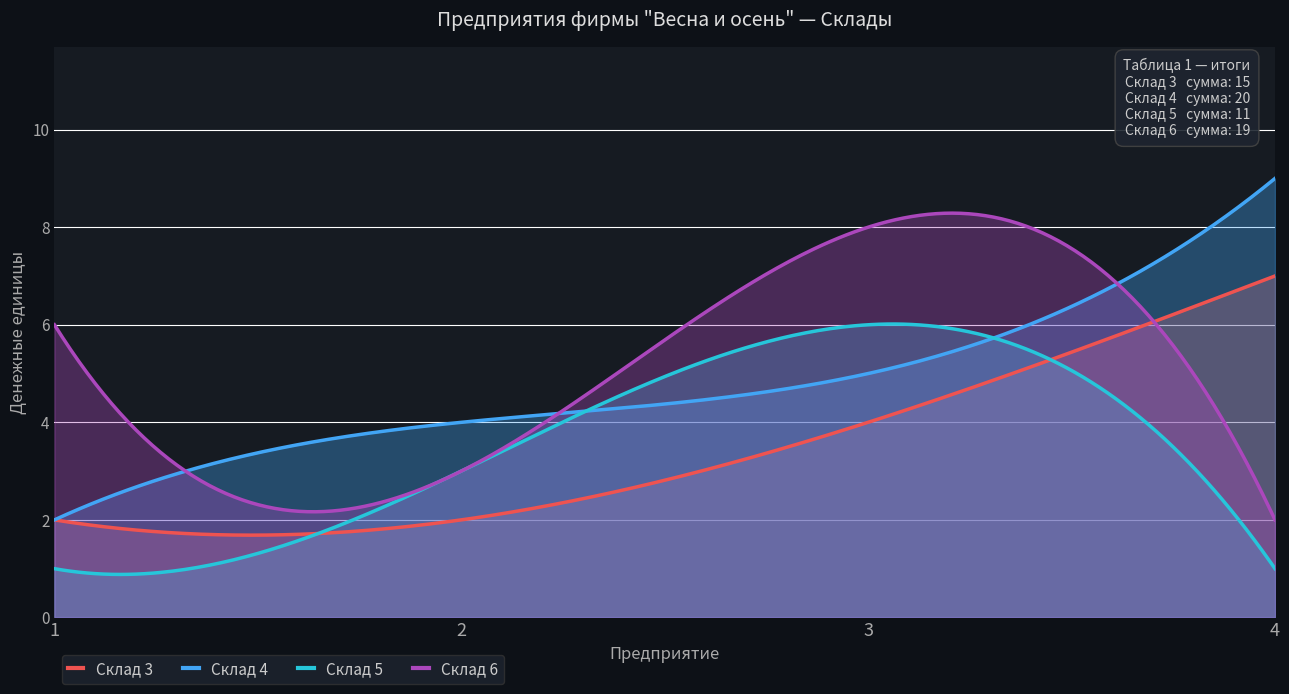

List the series in order of their peak value, highest first.

Склад 4, Склад 6, Склад 3, Склад 5